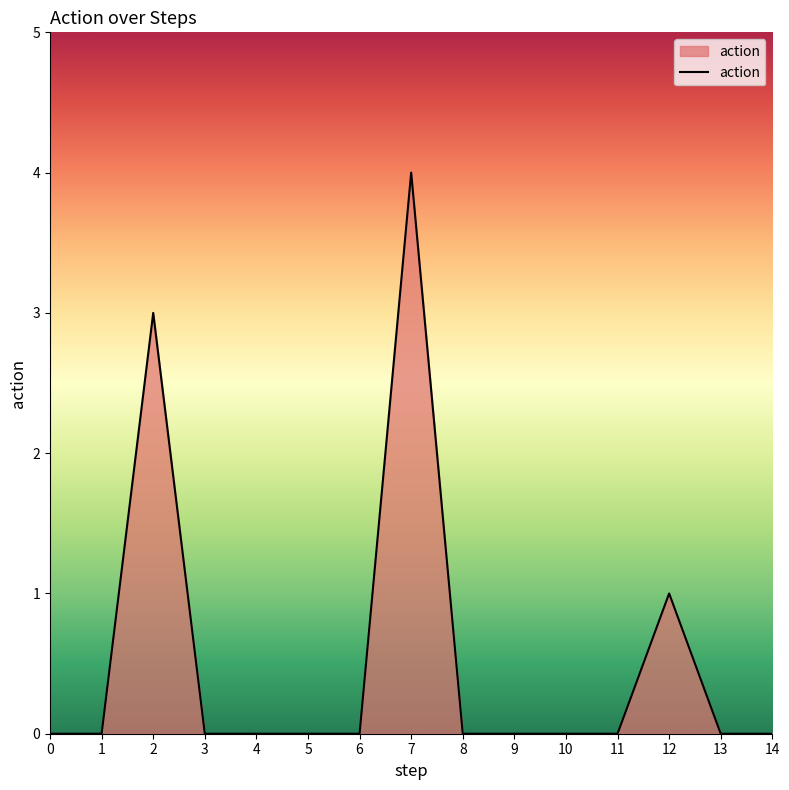

What is the difference between the maximum and minimum values?

4